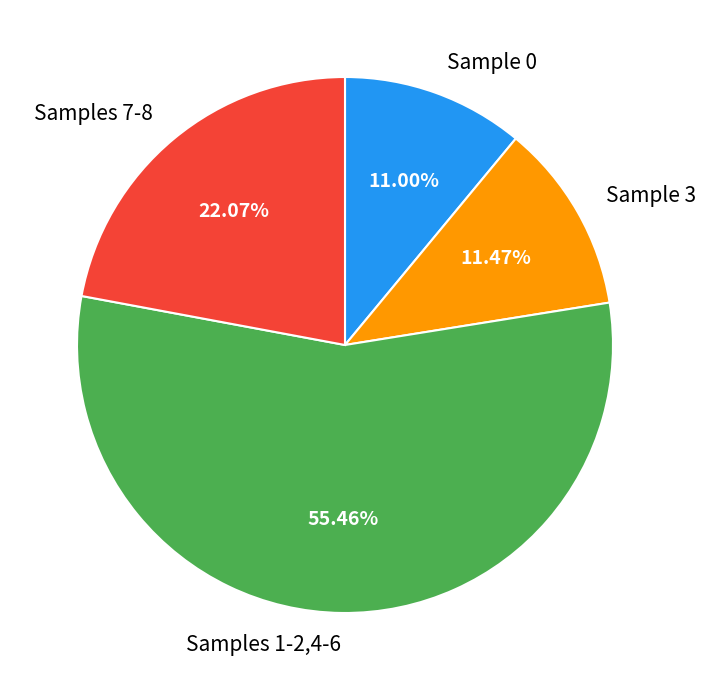

What is the ratio of the value at Sample 3 to the value at Samples 7-8?

0.5